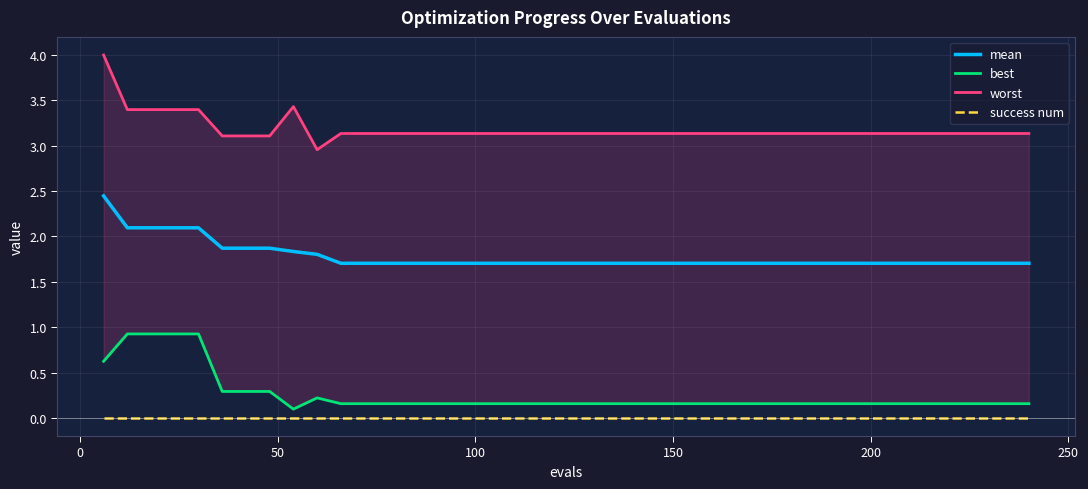

True or false: success num and mean cross at least once.

False